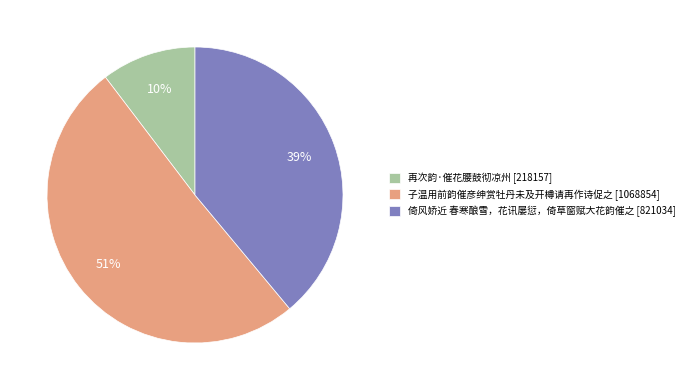

What is the majority slice?

子温用前韵催彦绅赏牡丹未及开樽请再作诗促之